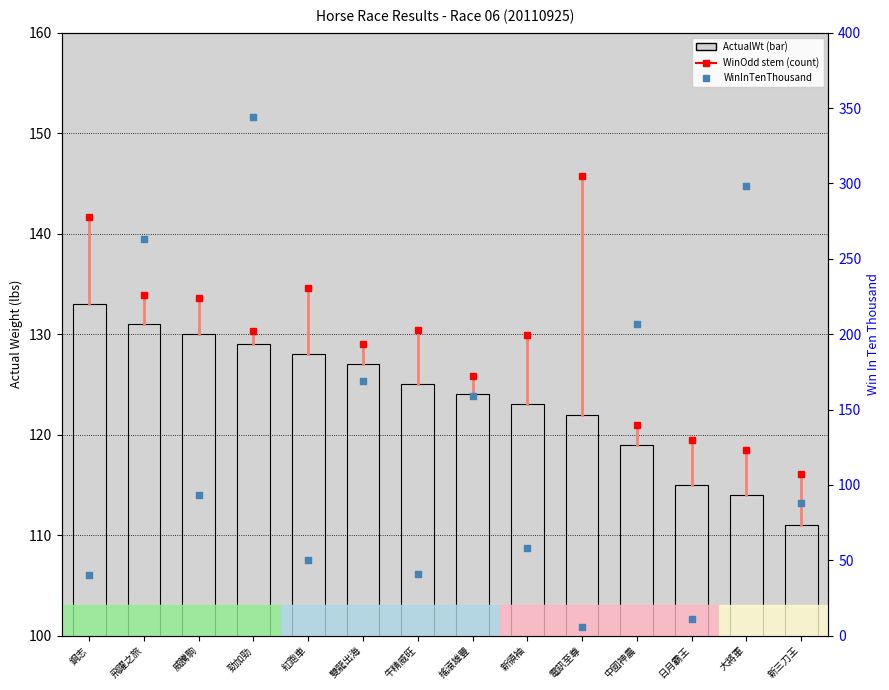

Between 威騰駒 and 日月霸王, which is larger?

威騰駒